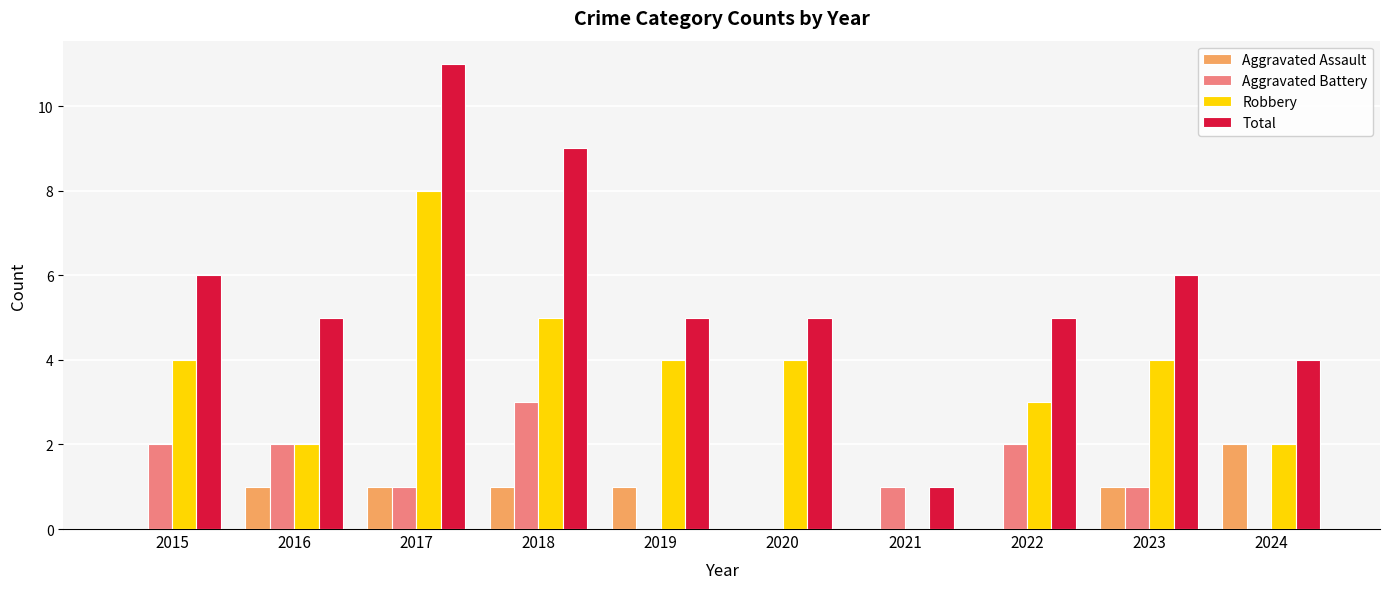

What is the greatest value displayed?

11